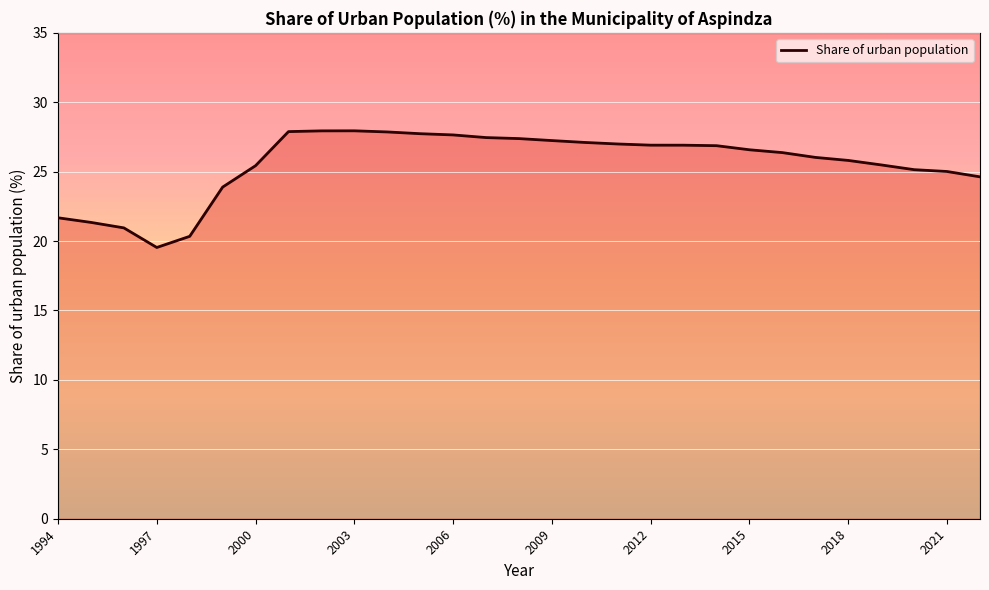

What is the maximum value shown in the chart?

27.9